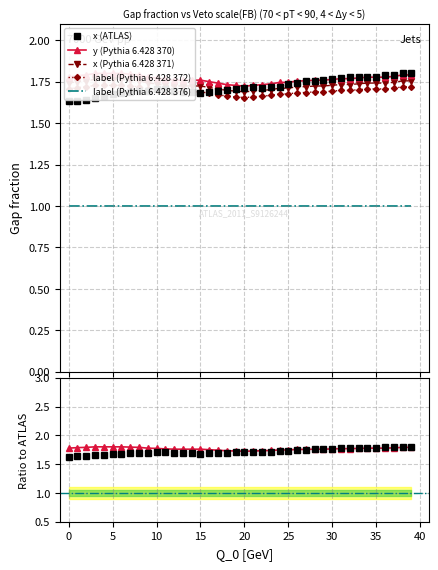

What is the sum of all y values?

70.7